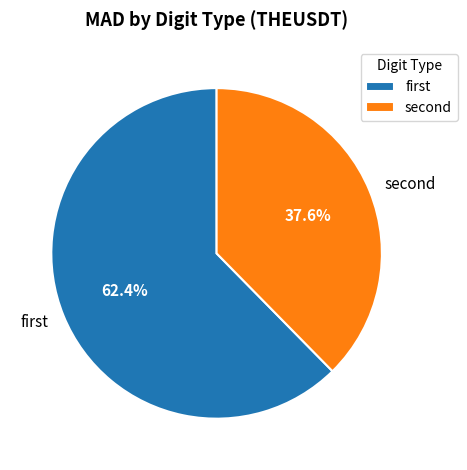

What is the smallest slice in the pie chart?

second